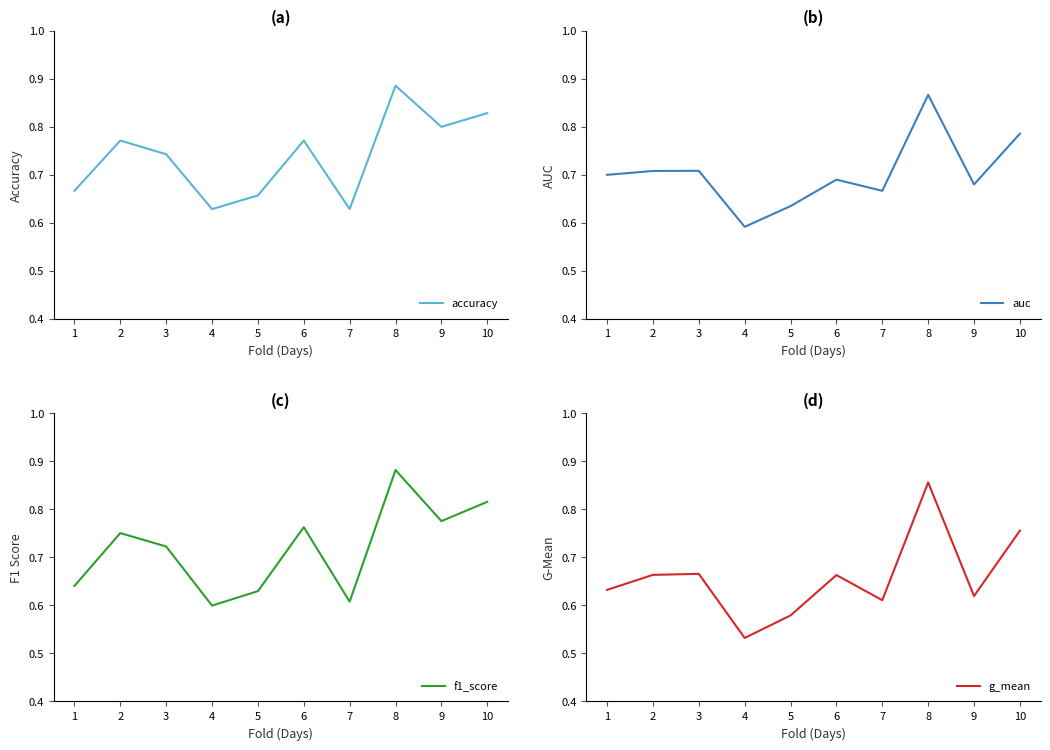

Is it true that accuracy equals 0.6 at 4?

True